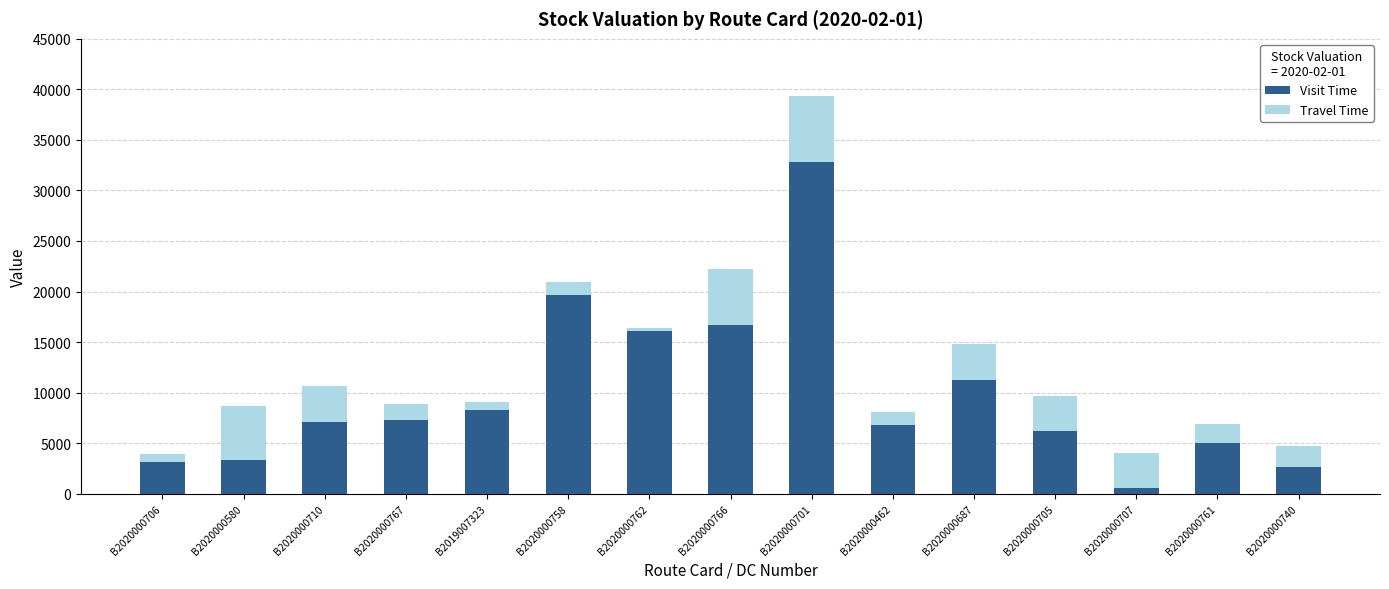

What is the difference between the maximum and minimum values in the Visit Time series?

32223.5